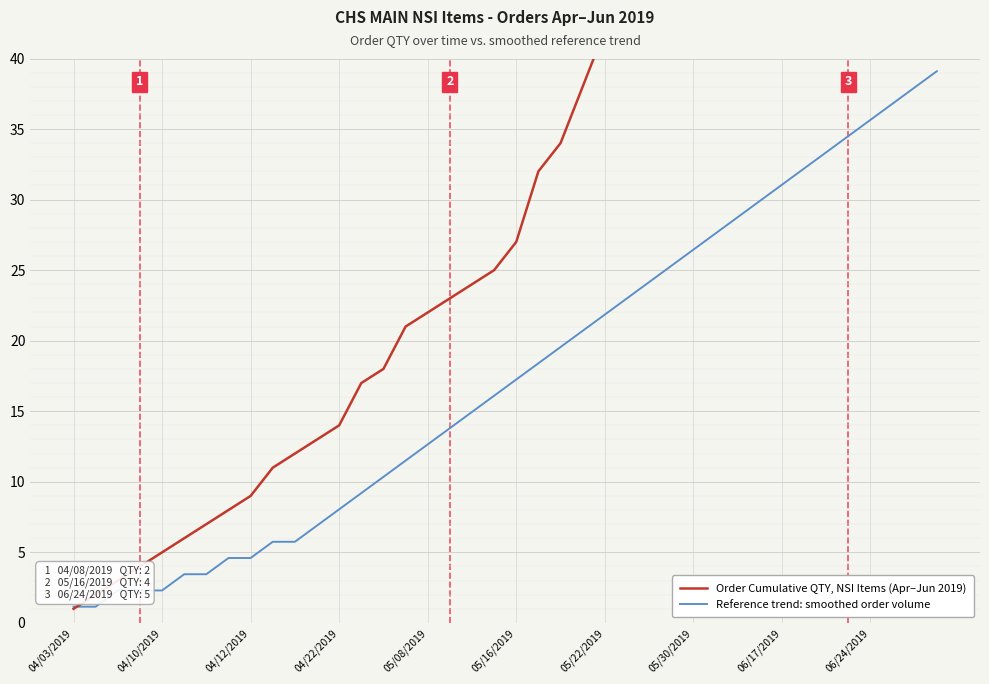

Reading left to right, extract all data points from this chart.

Order Cumulative QTY, NSI Items (Apr–Jun 2019): 1.0	2.0	3.0	4.0	5.0	6.0	7.0	8.0	9.0	11.0	12.0	13.0	14.0	17.0	18.0	21.0	22.0	23.0	24.0	25.0	27.0	32.0	34.0	38.0	42.0	44.0	48.0	49.0	50.0	51.0	52.0	53.0	54.0	55.0	62.0	63.0	64.0	65.0	66.0	67.0
Reference trend: smoothed order volume: 1.1	1.1	2.3	2.3	2.3	3.4	3.4	4.6	4.6	5.8	5.8	6.9	8.0	9.2	10.3	11.5	12.6	13.8	14.9	16.1	17.2	18.4	19.5	20.7	21.8	23.0	24.1	25.3	26.4	27.6	28.7	29.9	31.0	32.2	33.3	34.5	35.6	36.8	37.9	39.1